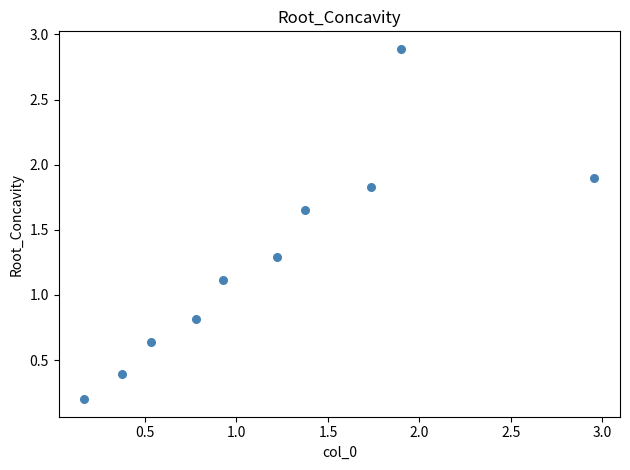

What is the range of X values (max minus min)?

2.8